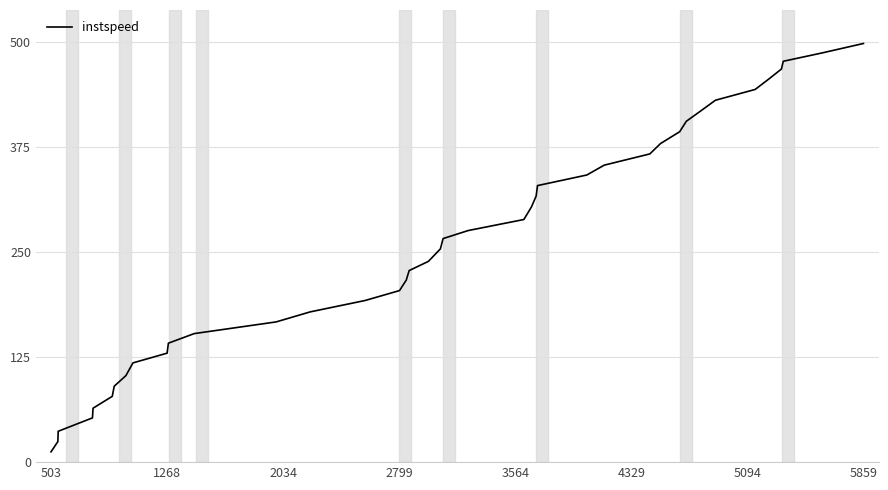

What is the average value?

259.7